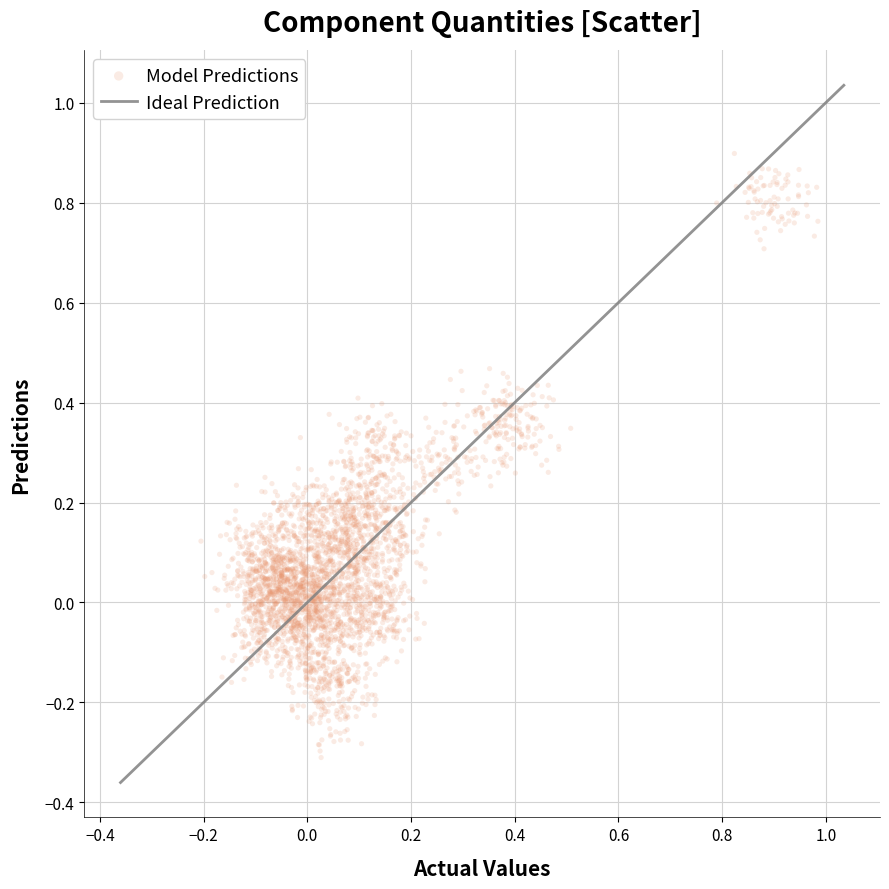

What is the range of X values (max minus min)?

1.2